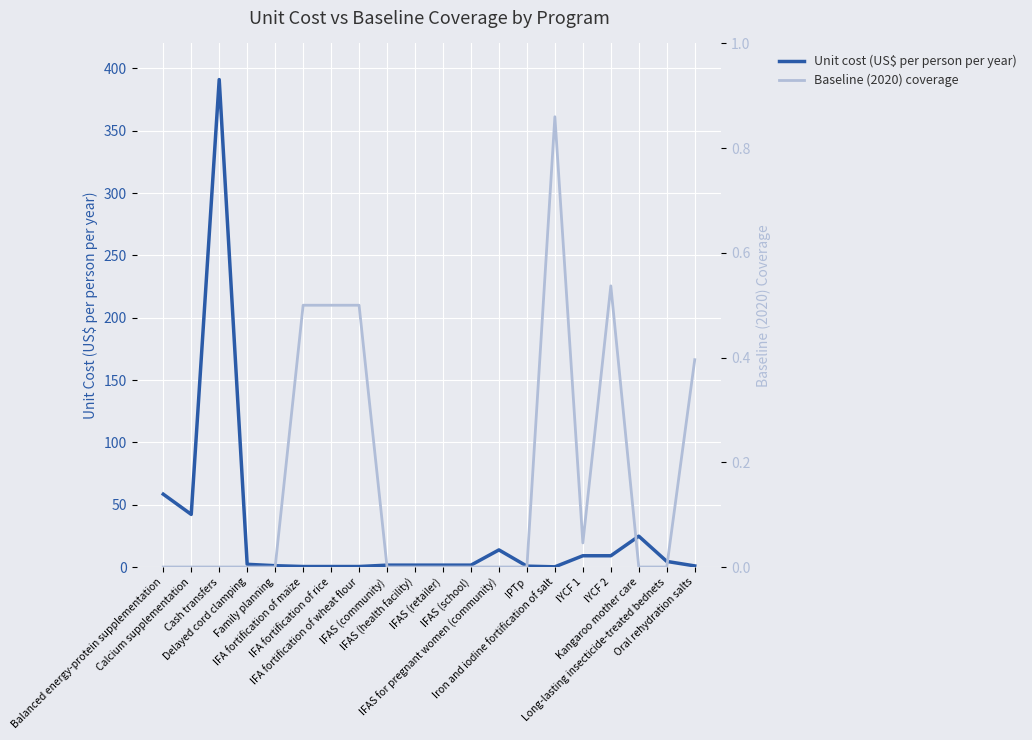

How many distinct data groups are displayed?

2